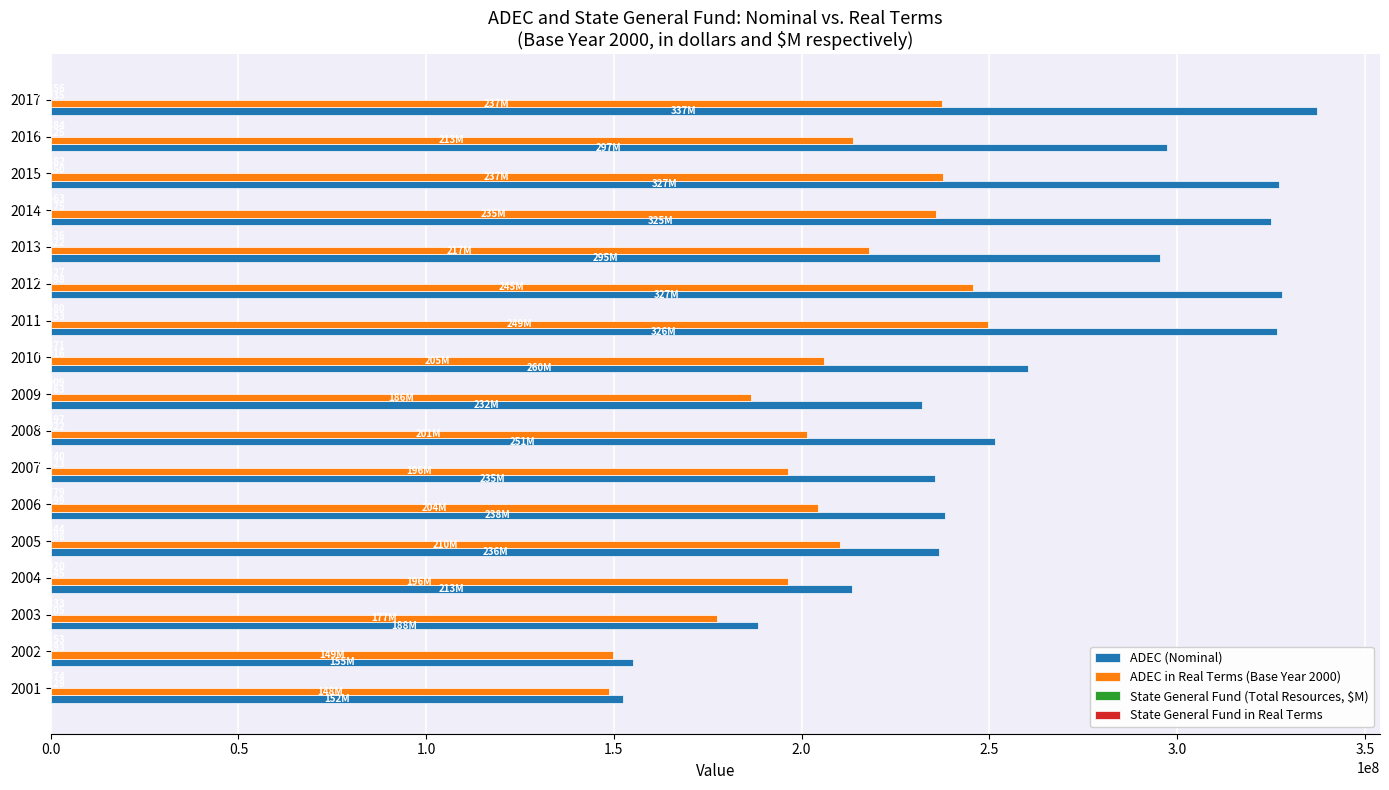

What is the sum of the ADEC (Nominal) values at 2010 and 2008?

511700000